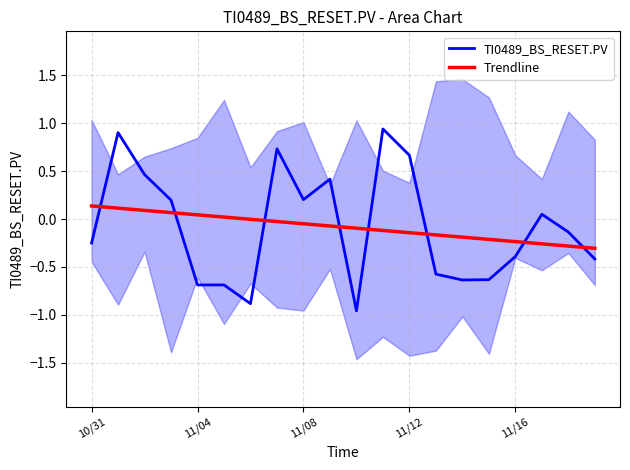

How many categories are shown in the chart?

20